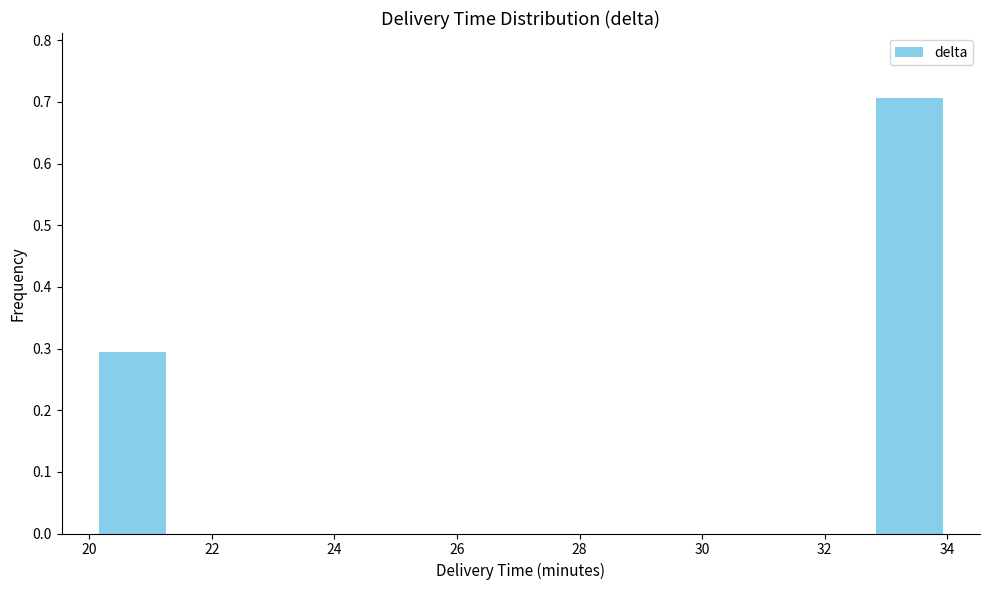

What is the height of the bar covering 32.8 to 34.0 on the x-axis? Neither the bar edges nor the heights are printed on the chart, so give them approximately, as read against the axes.

0.71